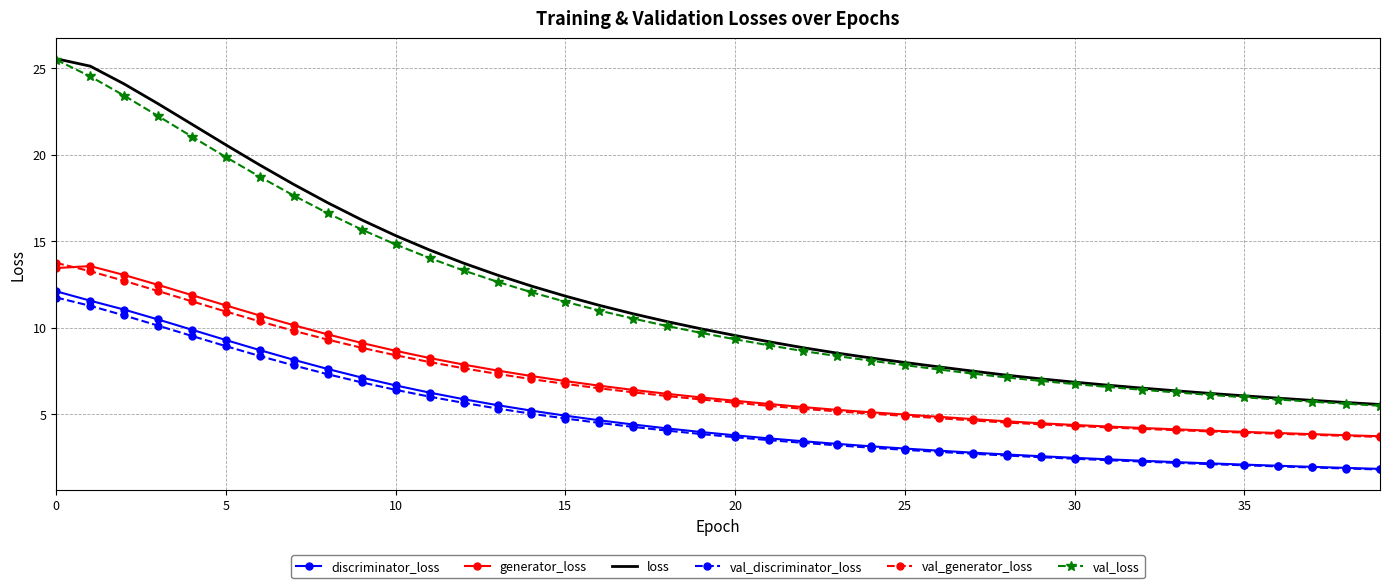

True or false: val_loss and val_generator_loss cross at least once.

False